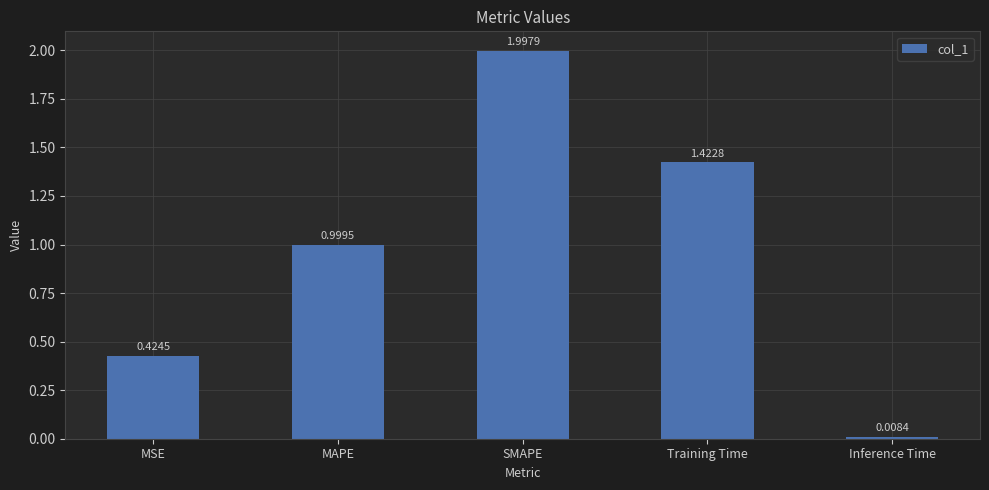

Between Training Time and Inference Time, which is larger?

Training Time